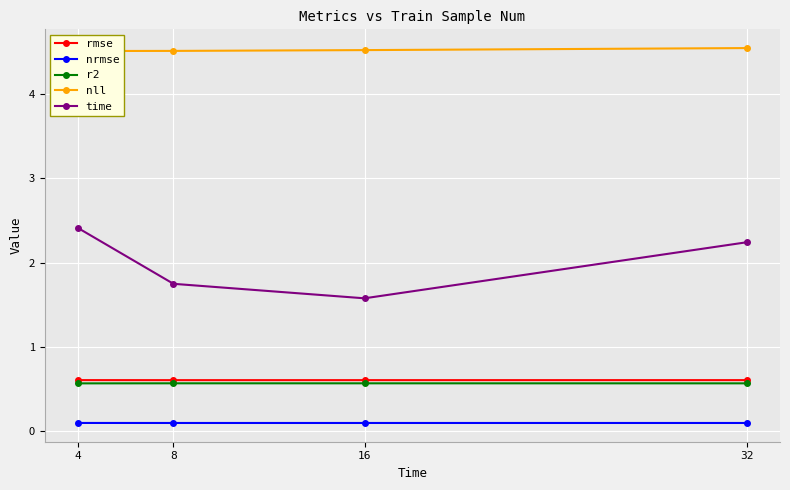

Where does the time series first go above 2?

4